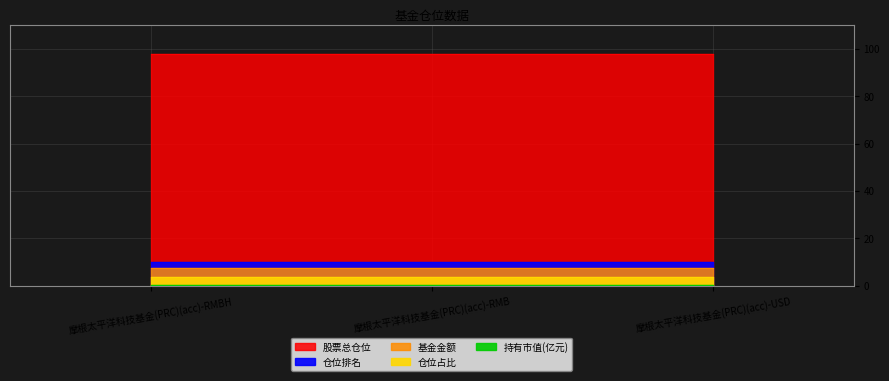

Is it true that 仓位排名 equals 6.4 at 摩根太平洋科技基金(PRC)(acc)-RMBH?

False